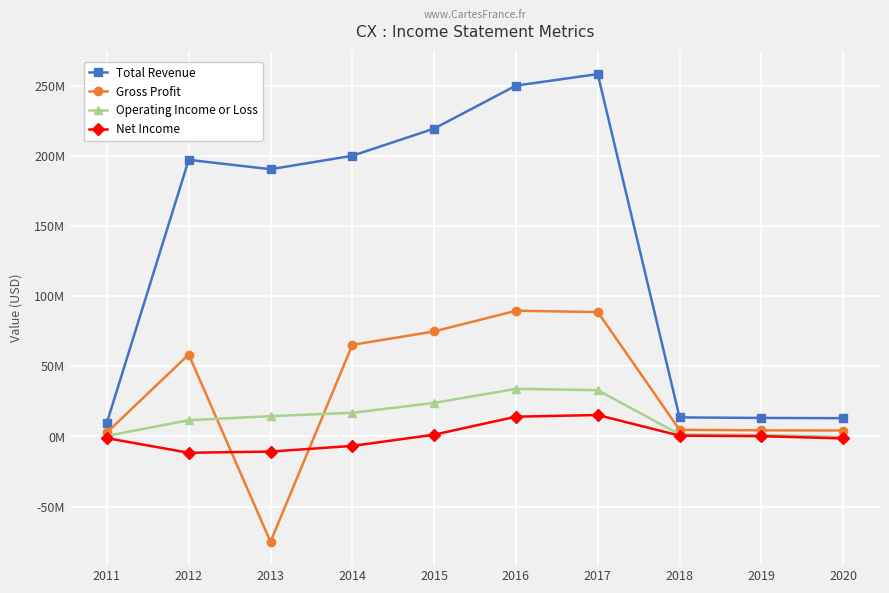

True or false: Total Revenue and Gross Profit intersect in this chart.

False